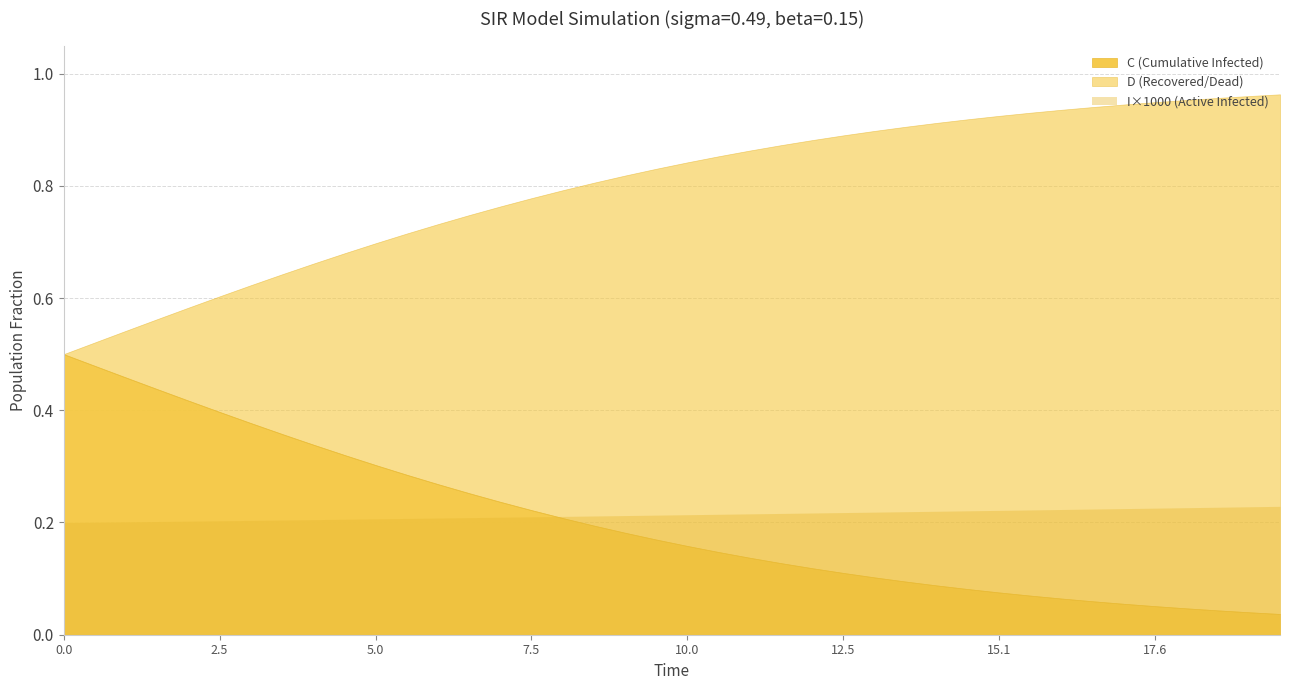

What is the difference between the second highest and minimum values in the C series?

0.4